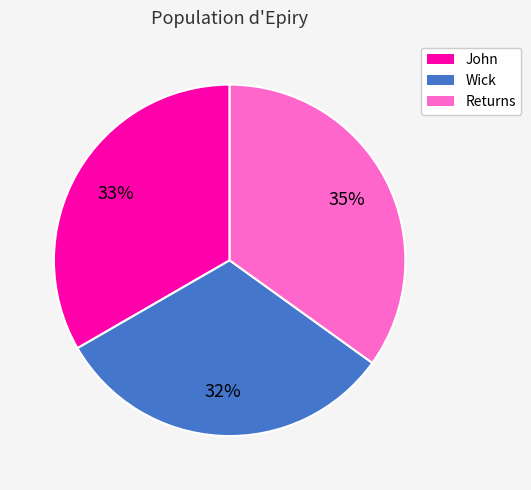

Which slice is the largest?

Returns